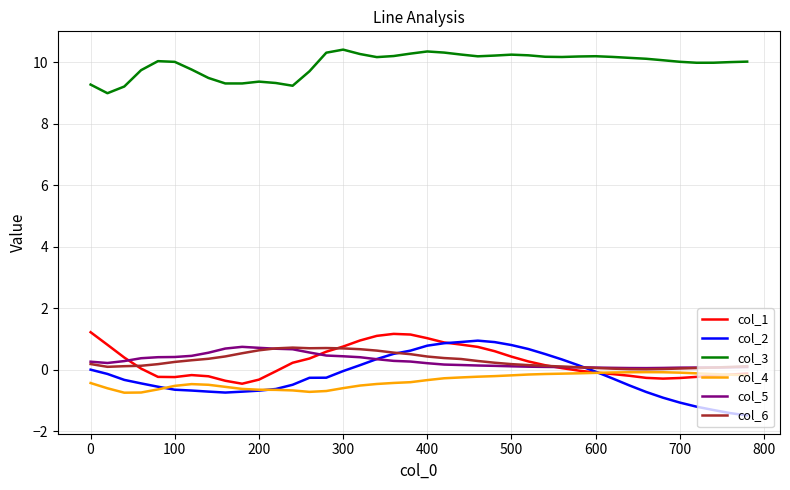

Which series has the largest total across all categories?

col_3